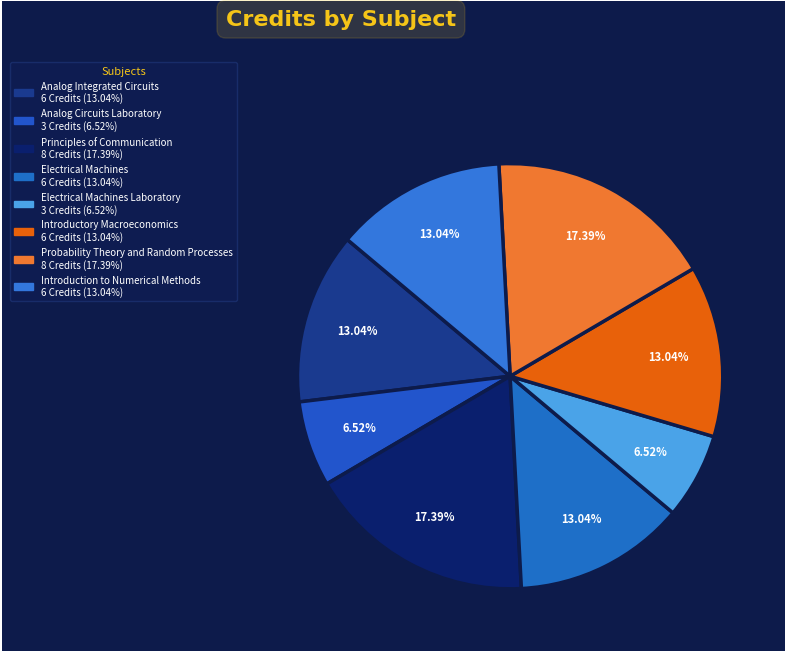

How many segments does this pie chart have?

8